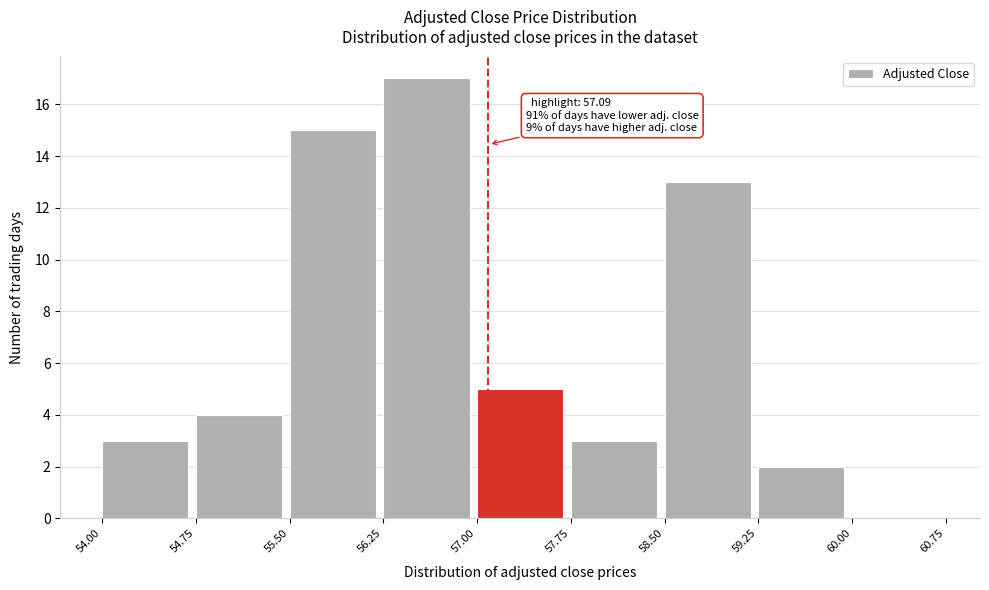

Which range on the x-axis has the tallest bar?

56.25 to 57.00